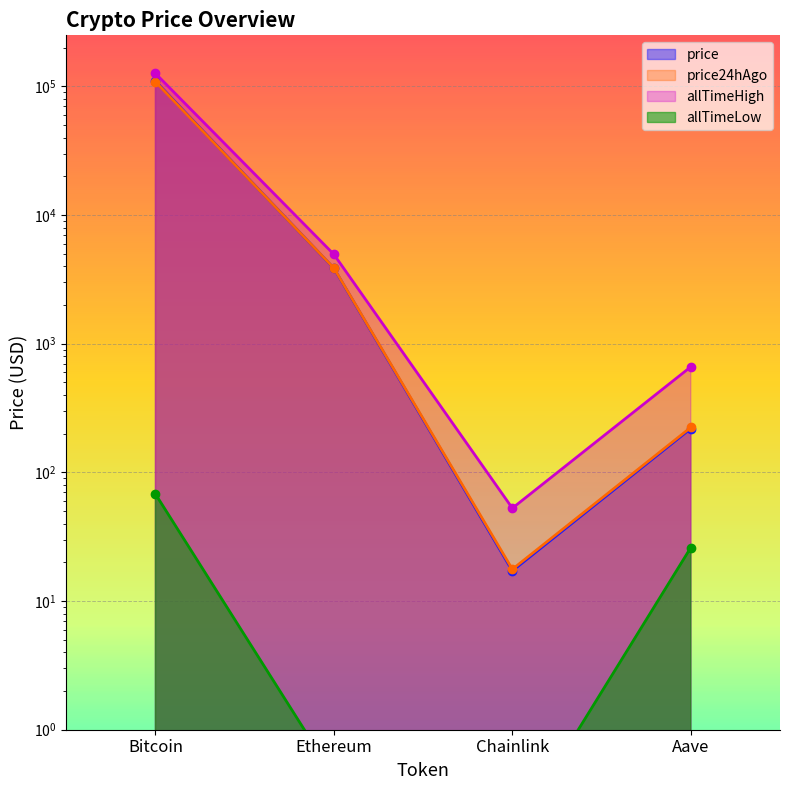

How many series are shown in this chart?

4